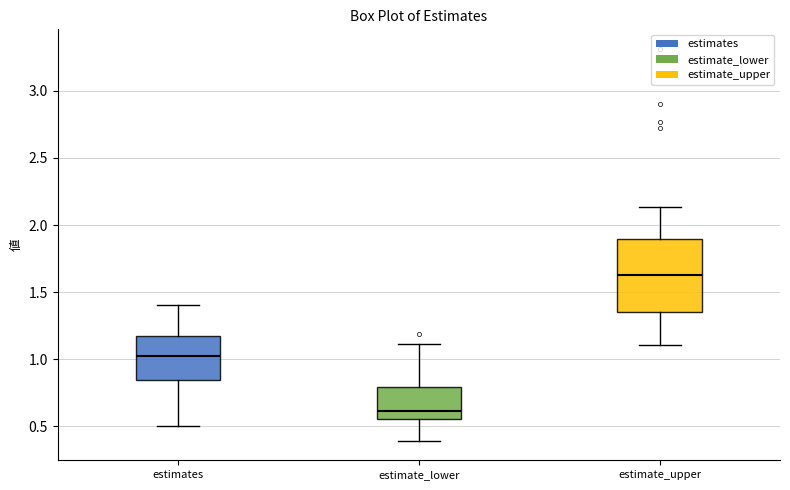

Where does the median line of the box for estimate_lower sit on the y-axis? The values are not printed on the chart, so give them approximately, as read against the axis.

0.60